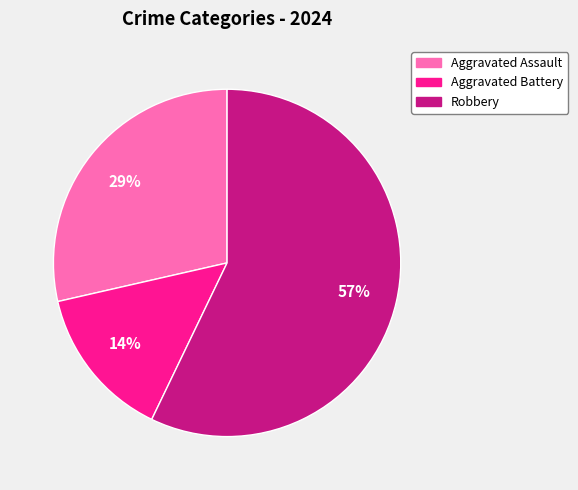

Count the number of slices in the pie.

3